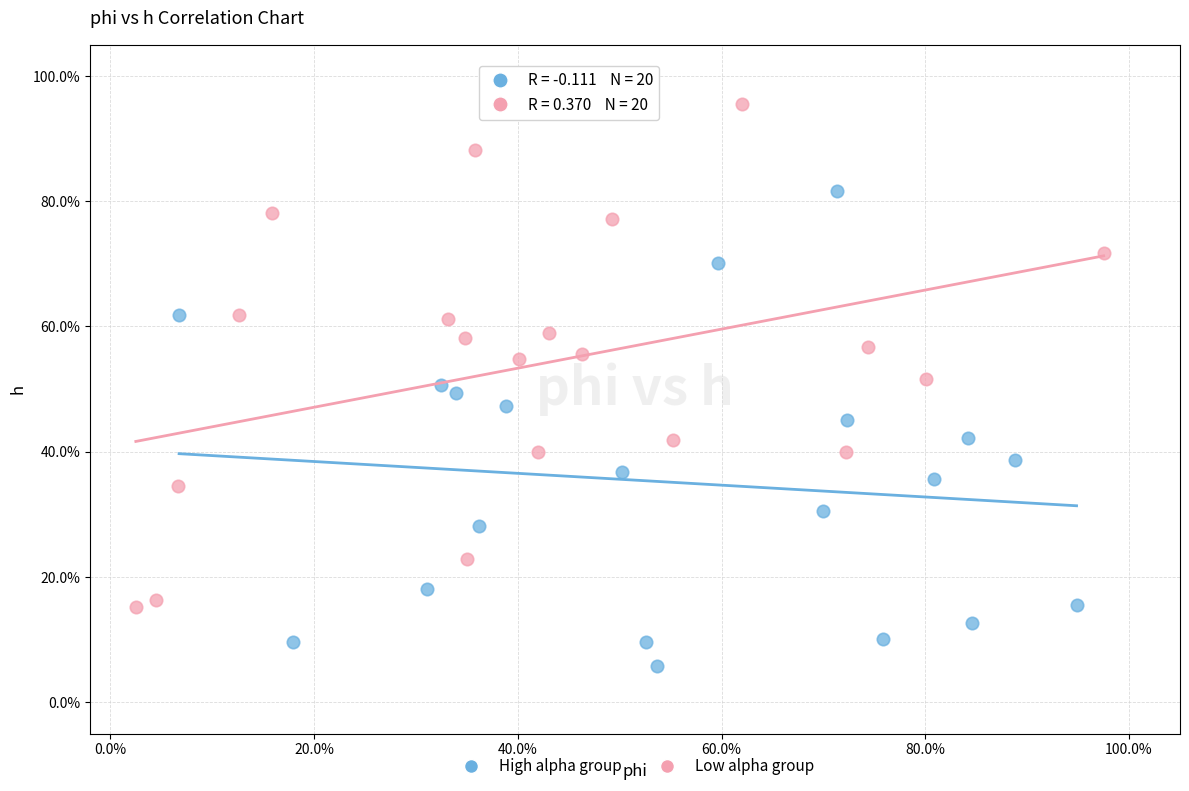

Which series has the widest spread of Y values?

Low alpha group